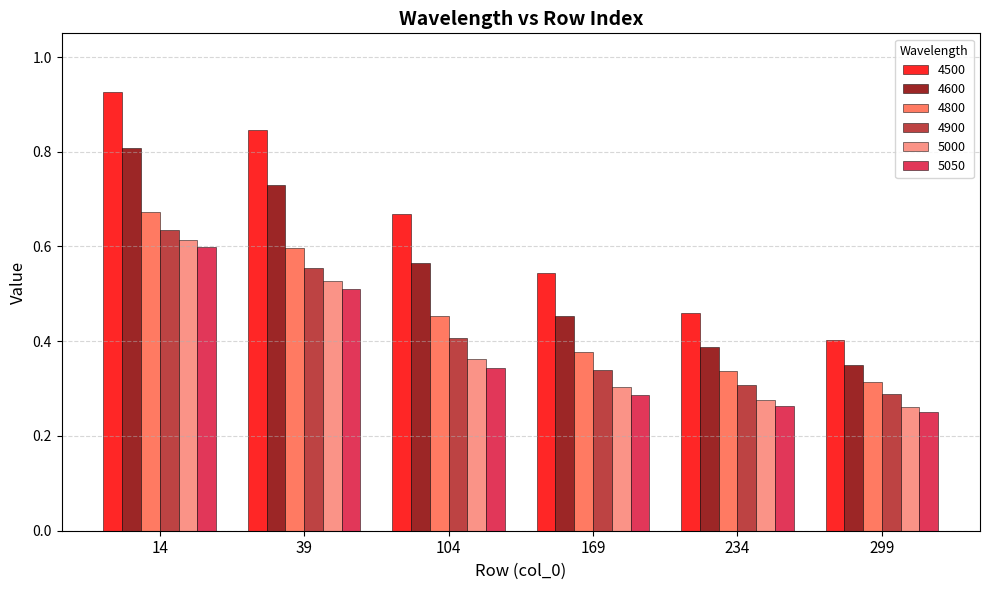

At which label does 4500 reach its minimum?

299